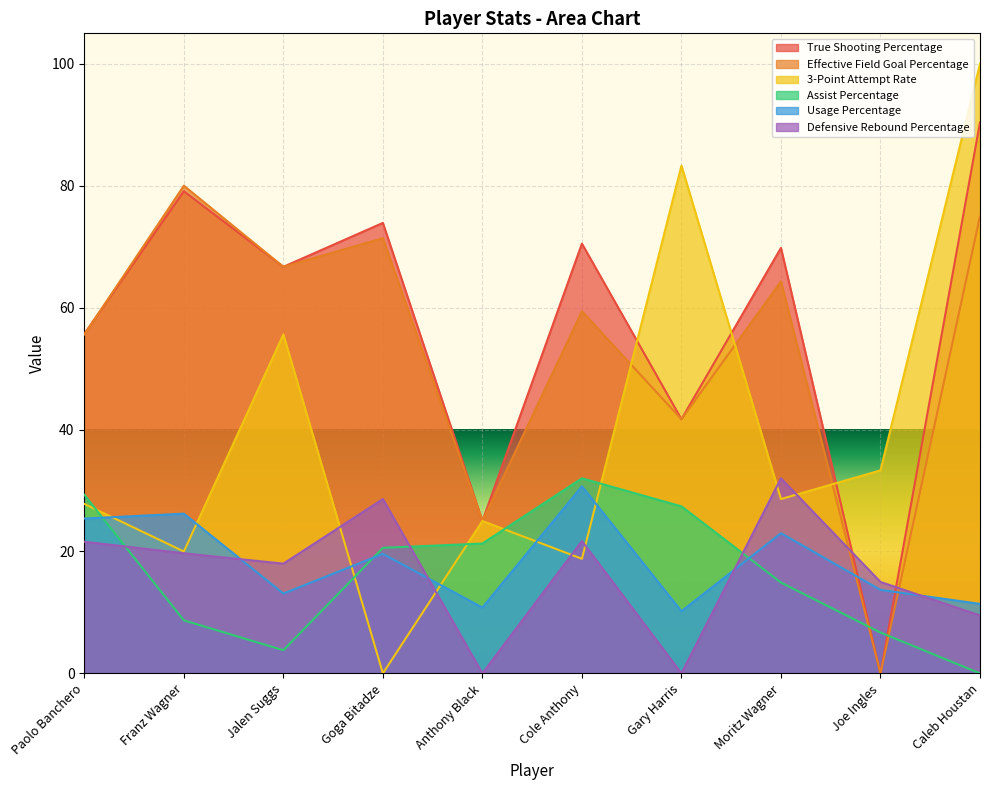

What is the label of the 4th point from the left?

Goga Bitadze